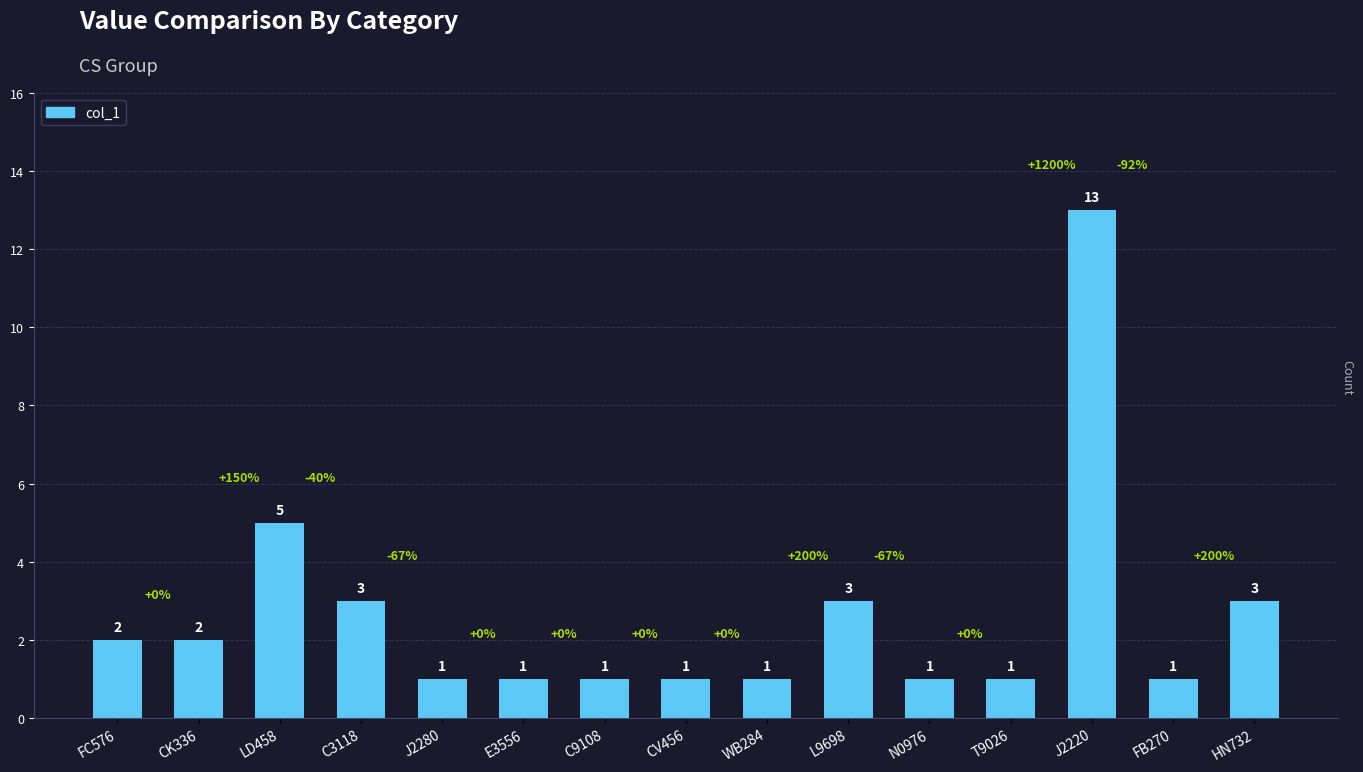

Count the number of values greater than 1.

7